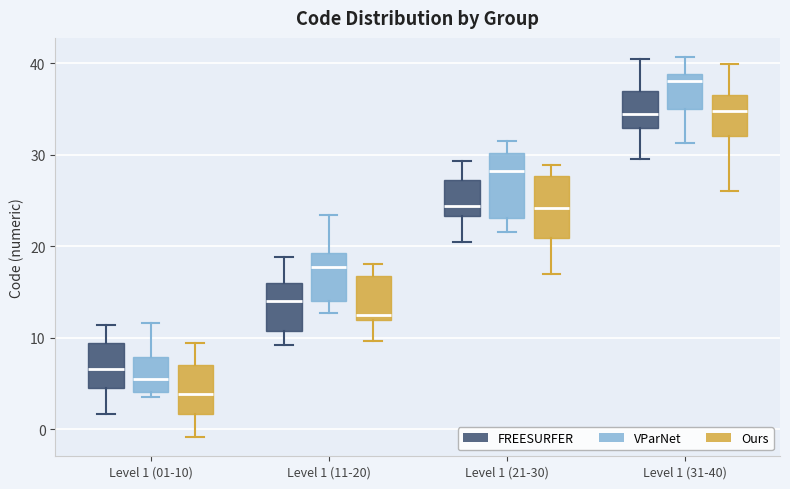

Reading left to right, read every box against the y-axis: the position of its median line, the range the box covers, and the ends of its whiskers. The values are not printed on the chart, so give them approximately, as read against the axis.

Level 1 (01-10) (FREESURFER): median 7, box 4 to 9, whiskers 2 to 11
Level 1 (01-10) (VParNet): median 5, box 4 to 8, whiskers 4 (just below the box's lower edge) to 12
Level 1 (01-10) (Ours): median 4, box 2 to 7, whiskers -1 to 9
Level 1 (11-20) (FREESURFER): median 14, box 11 to 16, whiskers 9 to 19
Level 1 (11-20) (VParNet): median 18, box 14 to 19, whiskers 13 to 23
Level 1 (11-20) (Ours): median 13, box 12 to 17, whiskers 10 to 18
Level 1 (21-30) (FREESURFER): median 24, box 23 to 27, whiskers 20 to 29
Level 1 (21-30) (VParNet): median 28, box 23 to 30, whiskers 22 to 32
Level 1 (21-30) (Ours): median 24, box 21 to 28, whiskers 17 to 29
Level 1 (31-40) (FREESURFER): median 34, box 33 to 37, whiskers 29 to 40
Level 1 (31-40) (VParNet): median 38, box 35 to 39, whiskers 31 to 41
Level 1 (31-40) (Ours): median 35, box 32 to 37, whiskers 26 to 40